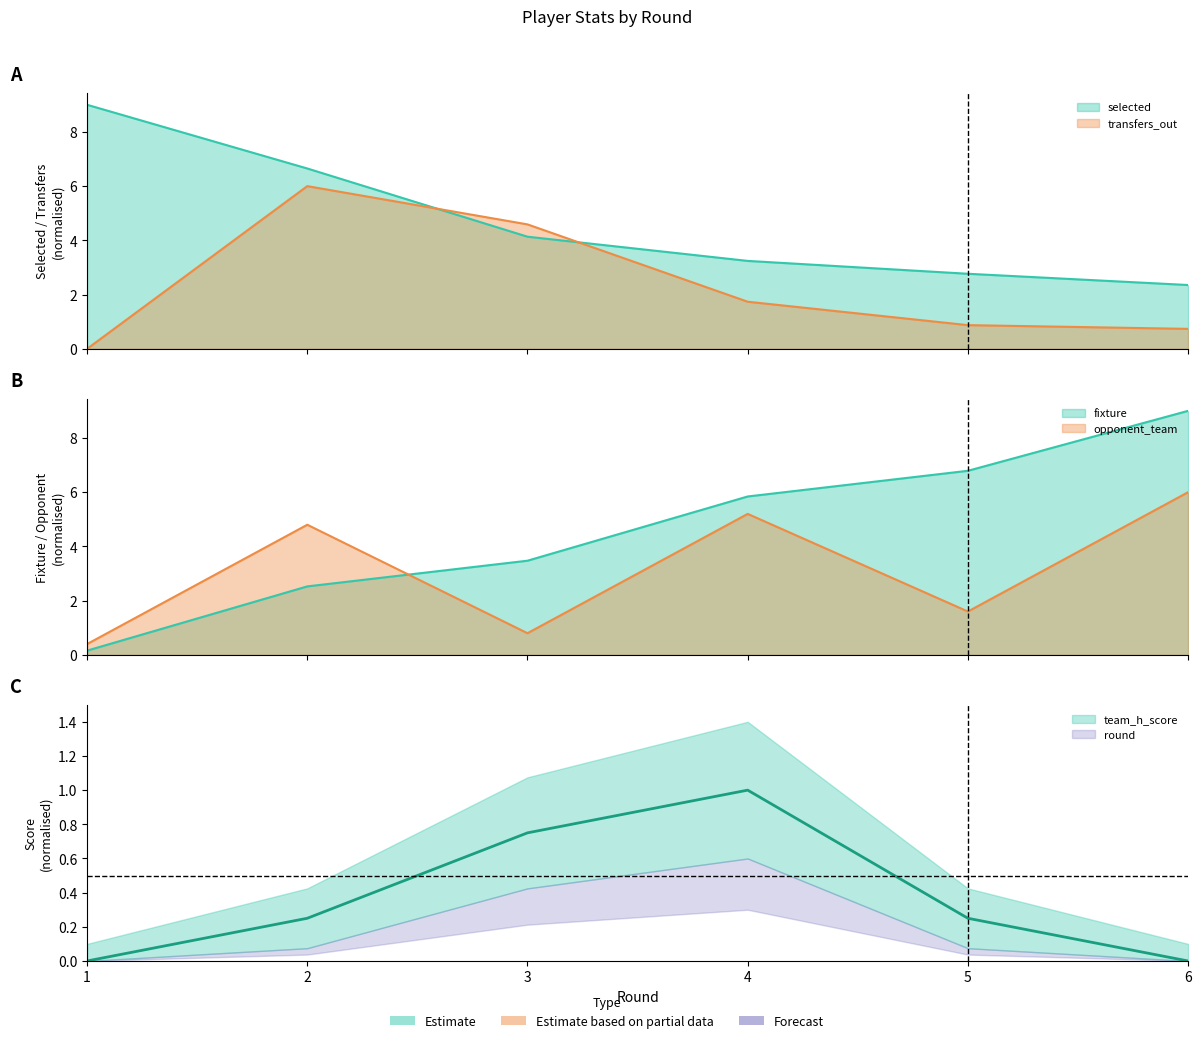

True or false: team_h_score has a value of -0.3 at 1.

False